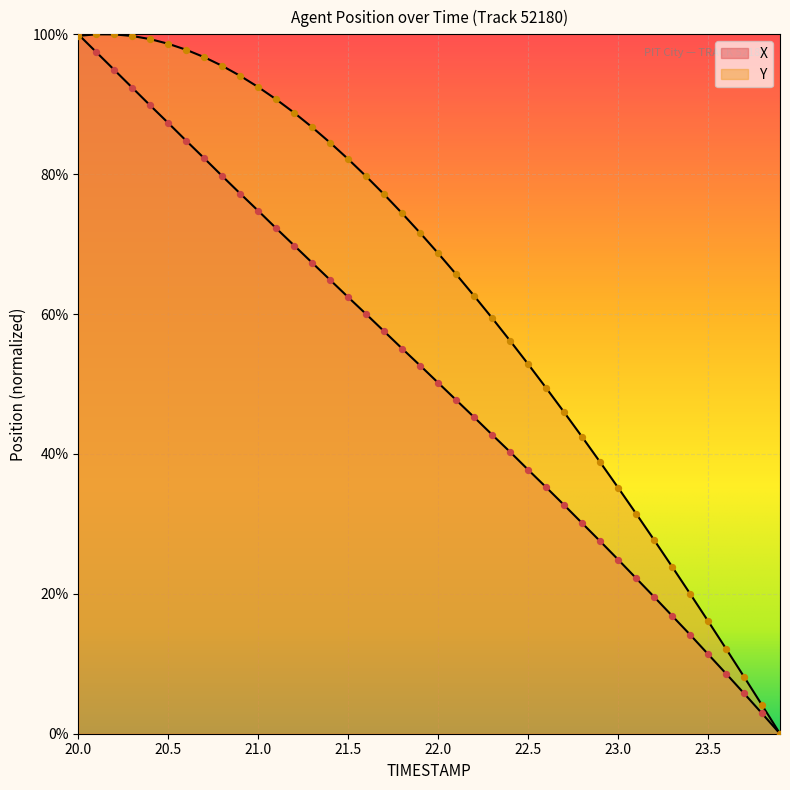

What are all the series names shown in the legend?

X, Y